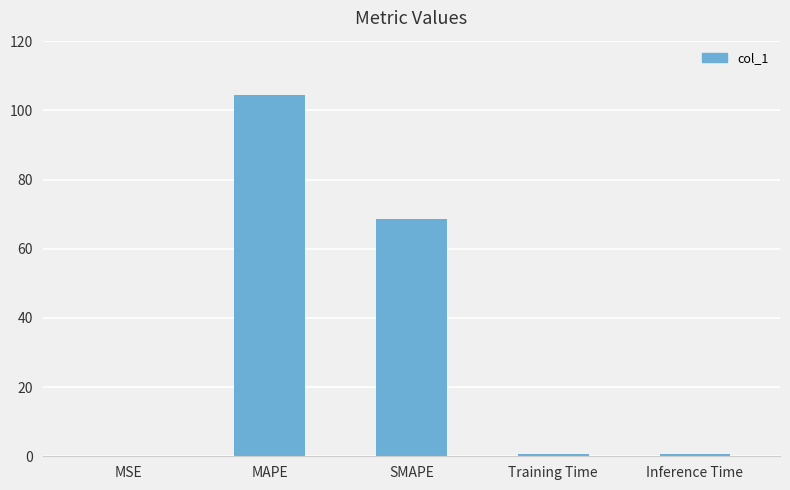

Between SMAPE and MAPE, which is larger?

MAPE